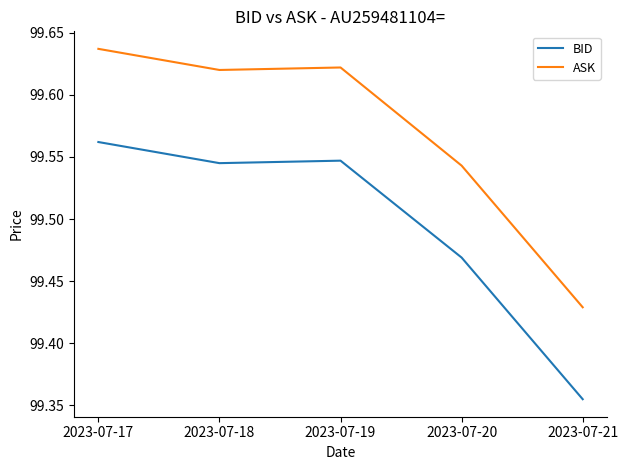

At 2023-07-19, list the series in order from largest to smallest.

ASK, BID